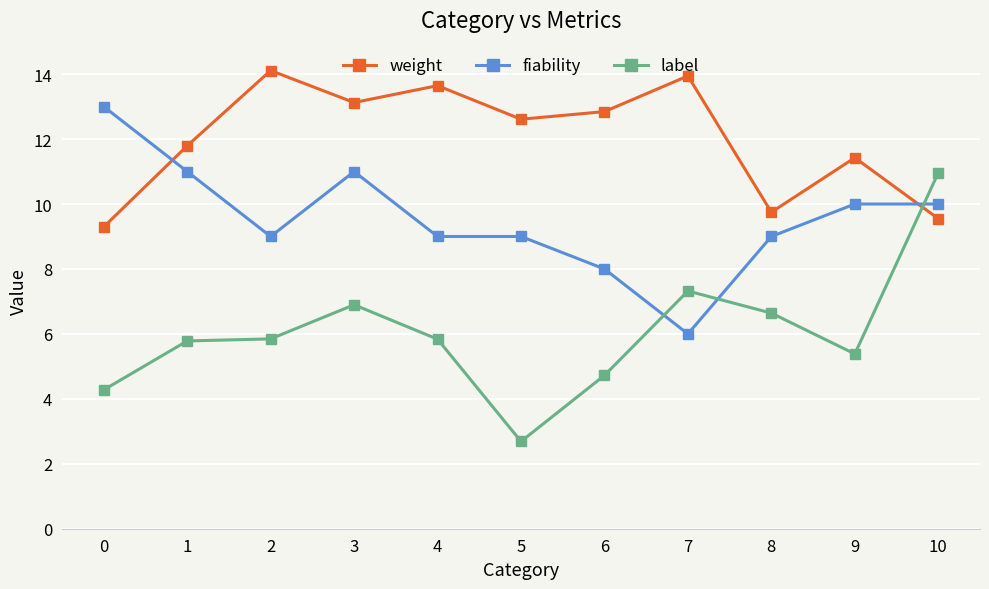

Reading left to right, transcribe all the data shown in this chart.

weight: 9.3	11.8	14.1	13.1	13.6	12.6	12.8	13.9	9.7	11.4	9.5
fiability: 13.0	11.0	9.0	11.0	9.0	9.0	8.0	6.0	9.0	10.0	10.0
label: 4.3	5.8	5.8	6.9	5.8	2.7	4.7	7.3	6.6	5.4	11.0